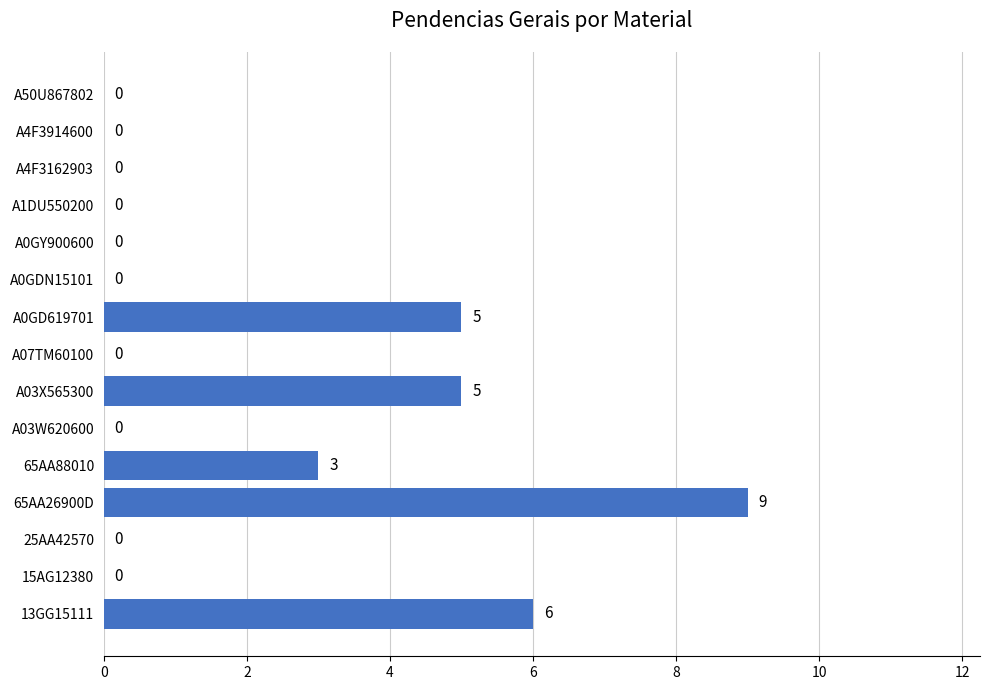

Reading bottom to top, list all the values displayed in this chart.

13GG15111=6	15AG12380=0	25AA42570=0	65AA26900D=9	65AA88010=3	A03W620600=0	A03X565300=5	A07TM60100=0	A0GD619701=5	A0GDN15101=0	A0GY900600=0	A1DU550200=0	A4F3162903=0	A4F3914600=0	A50U867802=0